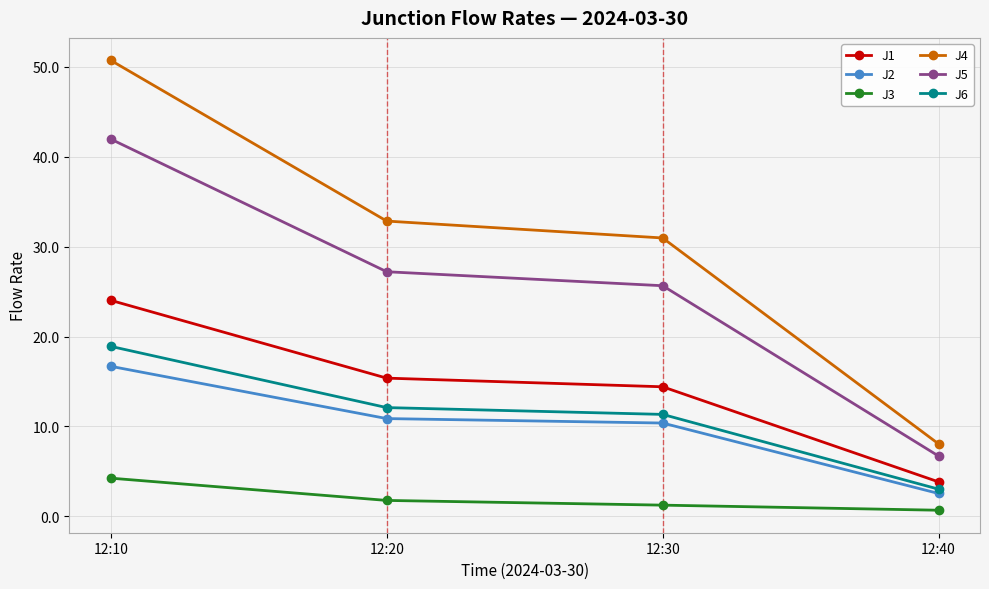

The J1 series shows 3.8 at 12:40. True or false?

True